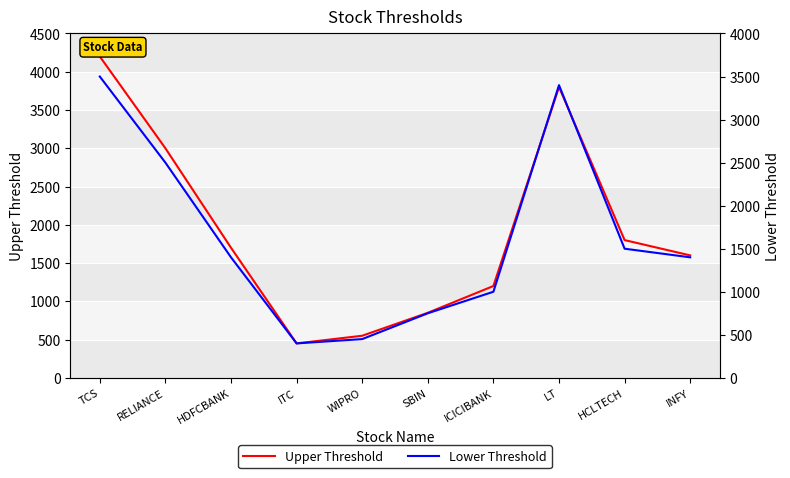

True or false: Lower Threshold has more than 2 interior local peaks.

False